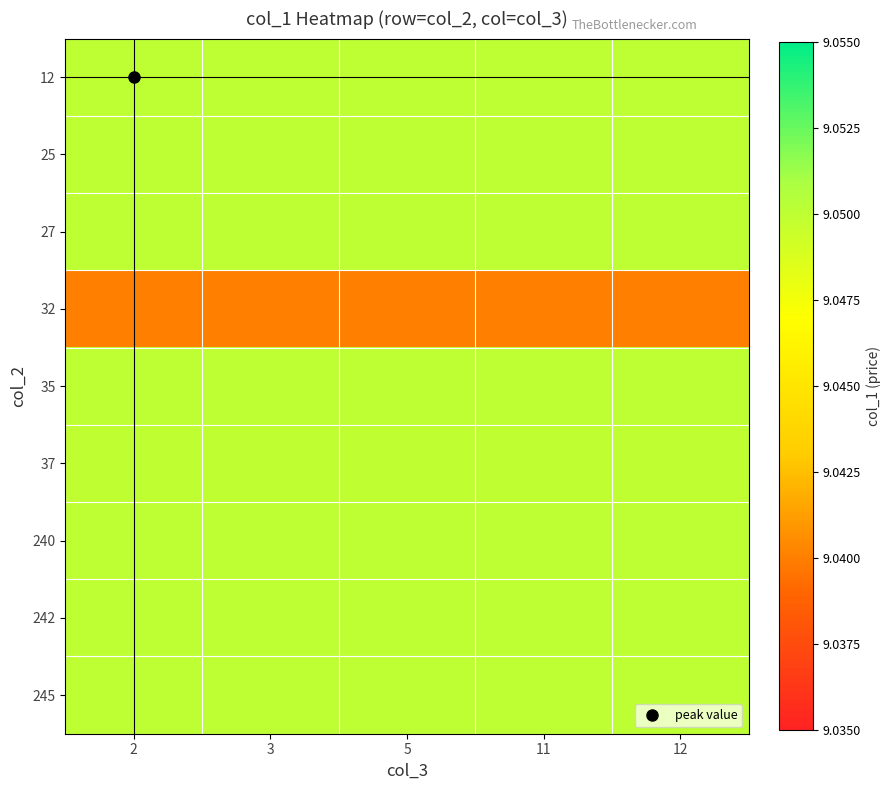

What is the maximum value shown in the chart?

9.1